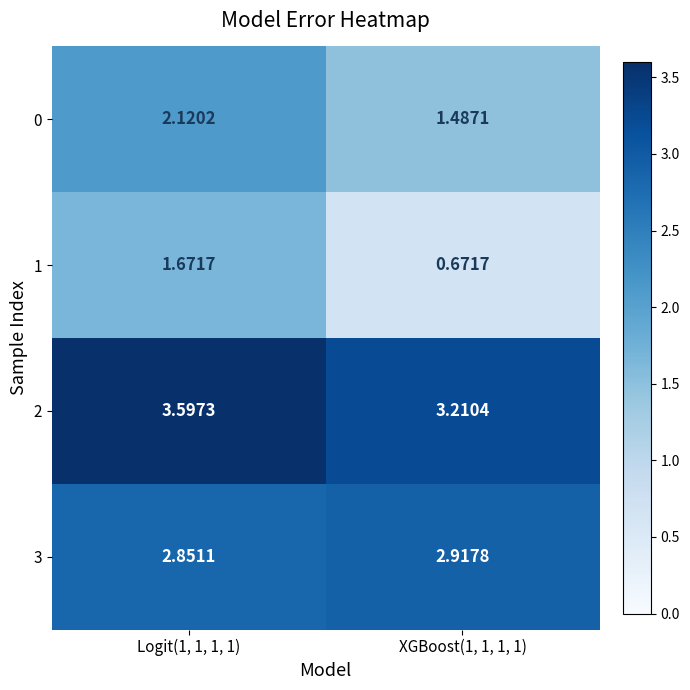

Is the value of 0 at XGBoost(1, 1, 1, 1) greater than the value of 3 at XGBoost(1, 1, 1, 1)?

No